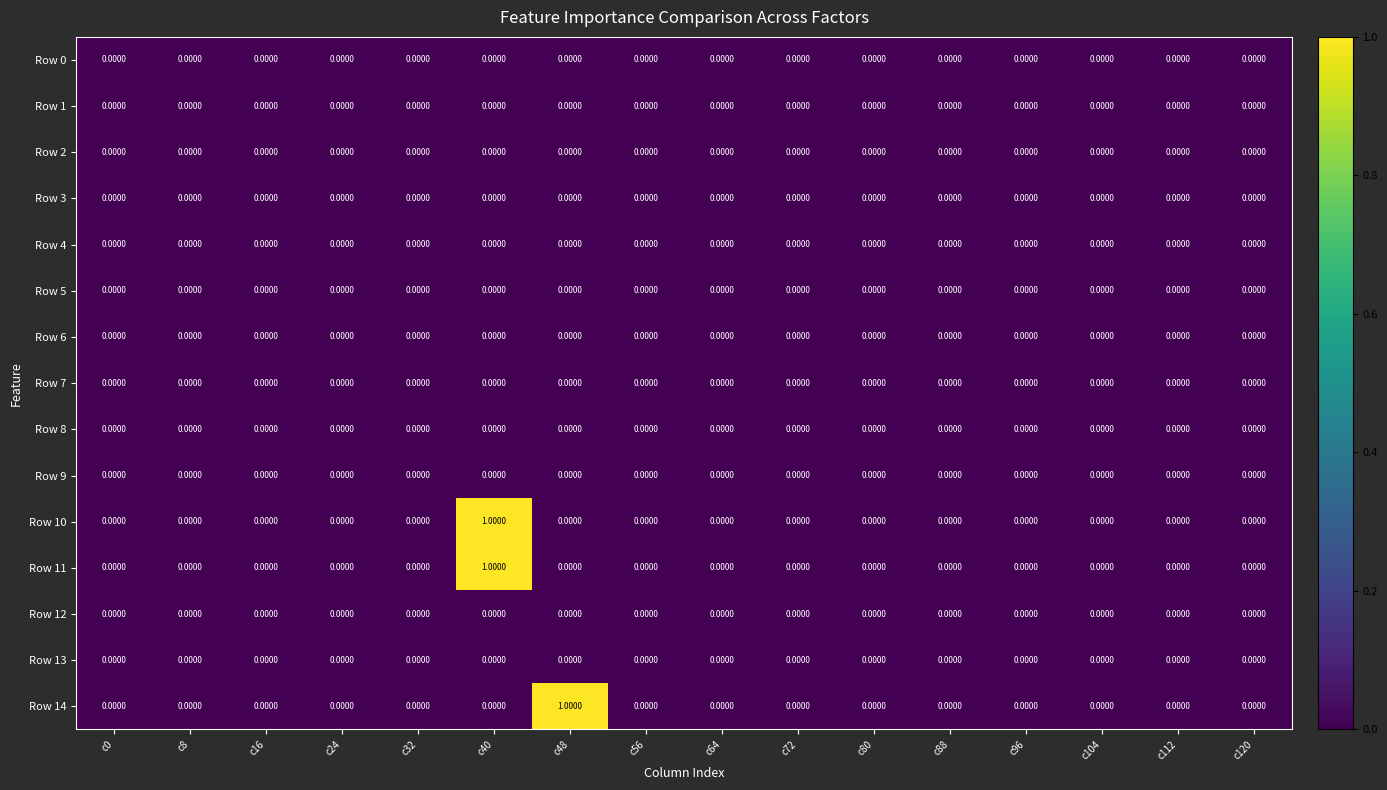

True or false: Row 5 has a value of 0 at c0.

True